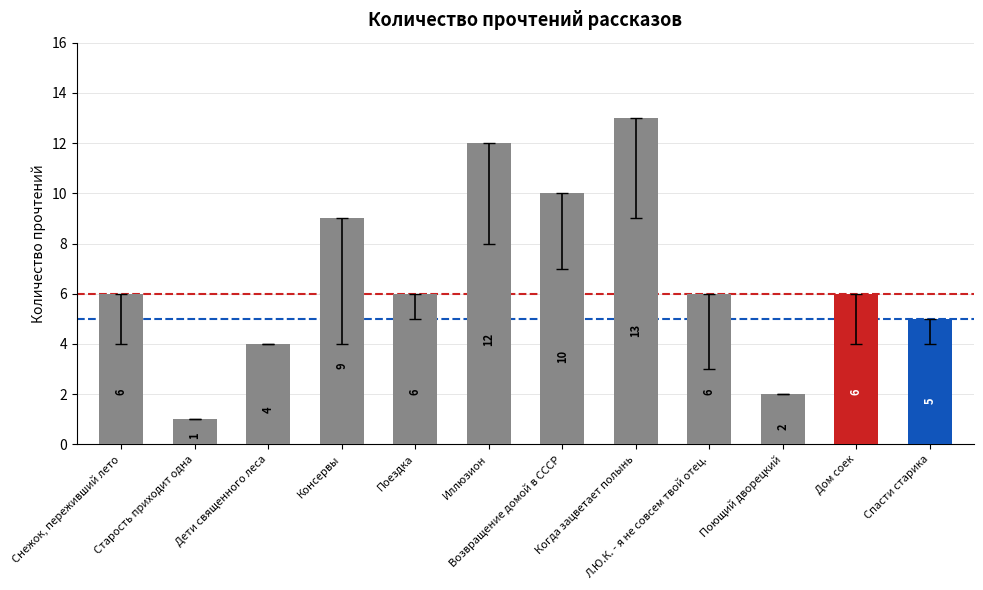

What is the difference between the maximum and minimum values?

12